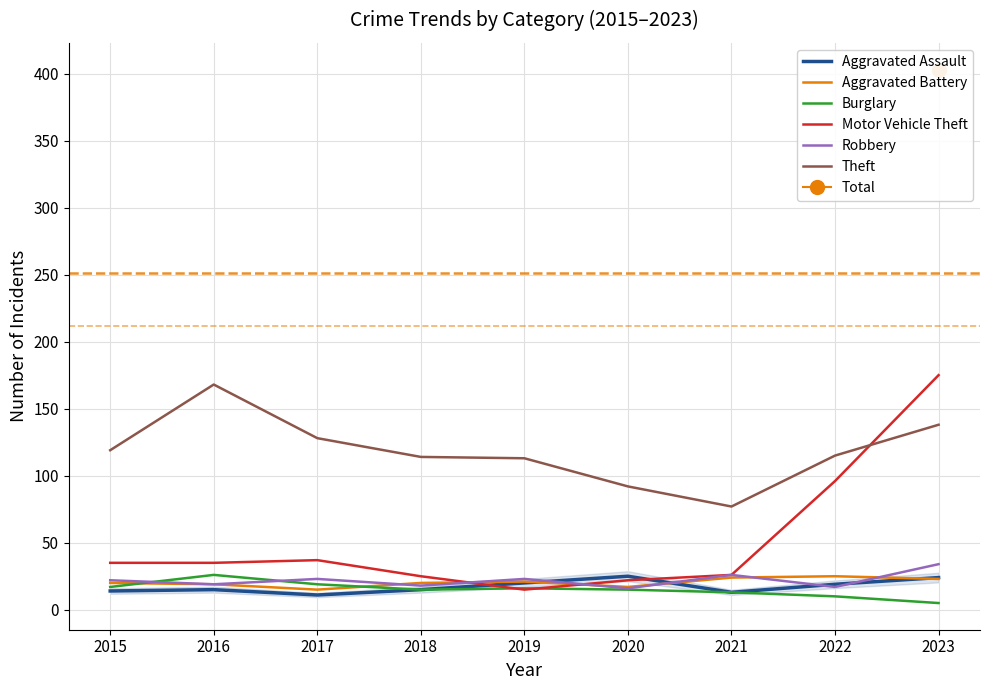

What is the value of the Burglary point at the 2nd from the left?

26